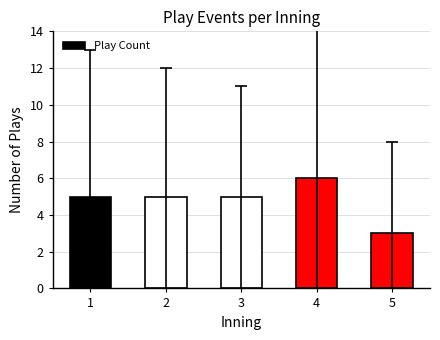

Does the chart contain stacked bars?

No